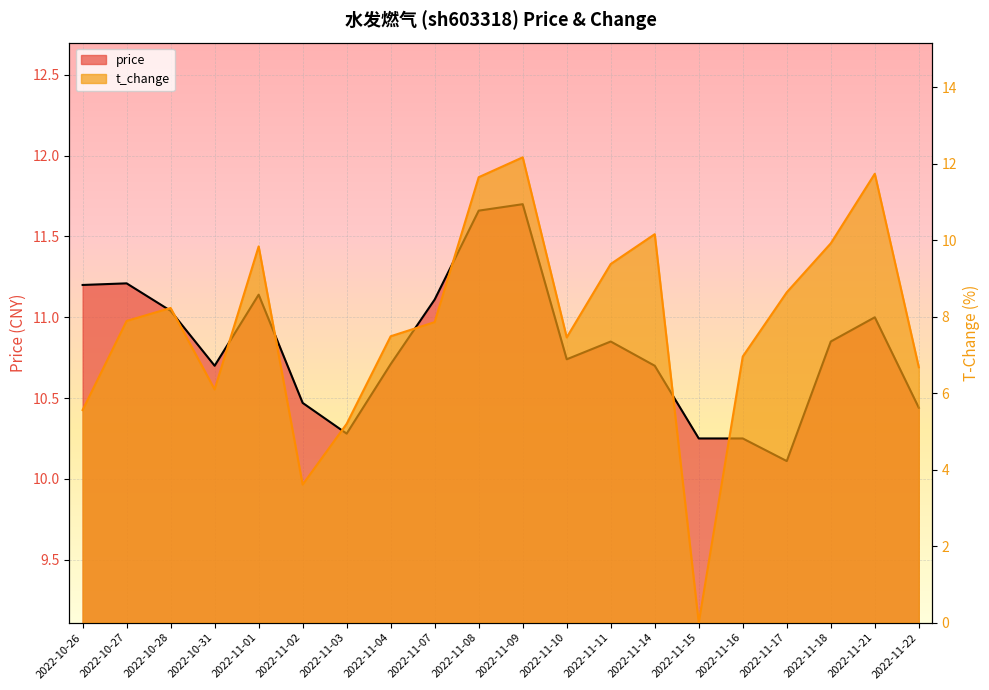

The t_change series shows 17.1 at 2022-11-01. True or false?

False